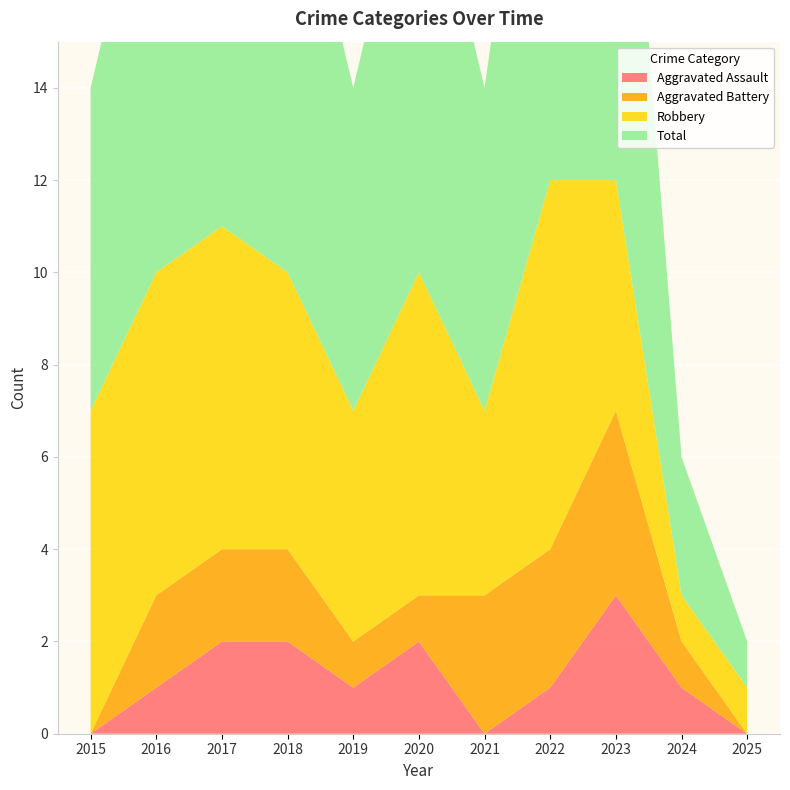

Reading left to right, list all the values displayed in this chart.

Aggravated Assault: 0	1	2	2	1	2	0	1	3	1	0
Aggravated Battery: 0	2	2	2	1	1	3	3	4	1	0
Robbery: 7	7	7	6	5	7	4	8	5	1	1
Total: 7	10	11	10	7	10	7	12	12	3	1